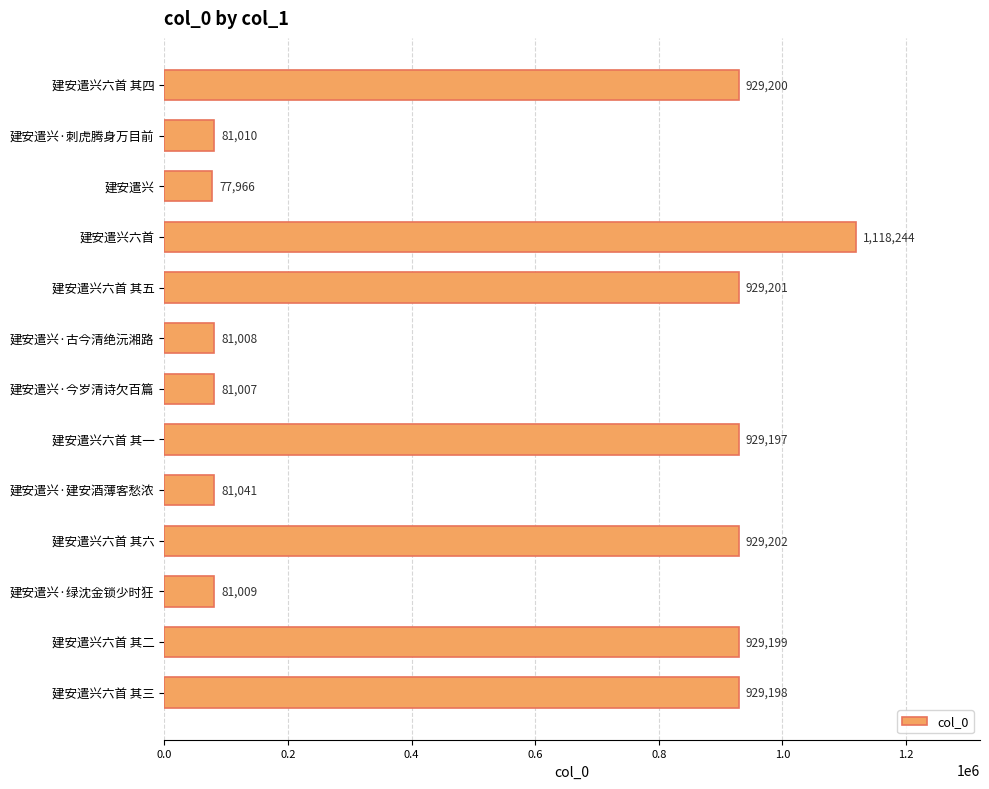

What is the label of the 1st bar from the bottom?

建安遣兴六首 其三